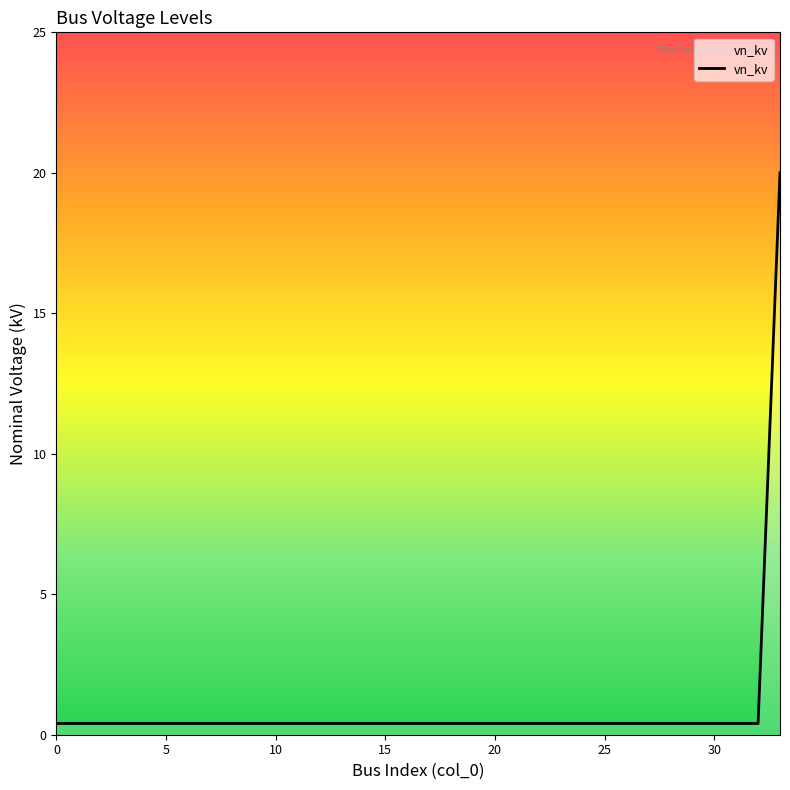

What is the difference between the maximum and minimum values?

19.6